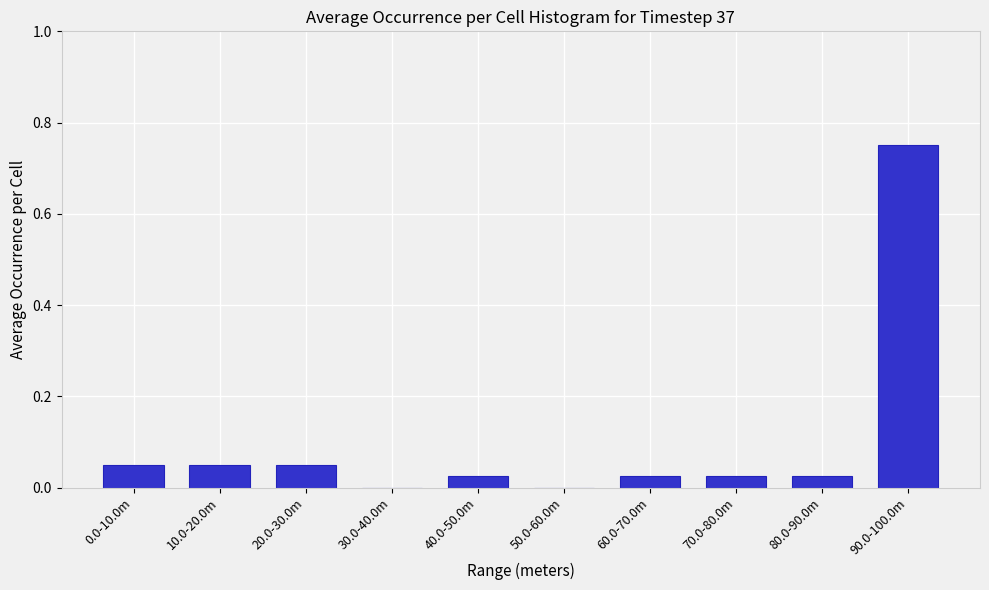

At which category does the chart reach its peak across all series?

90.0-100.0m